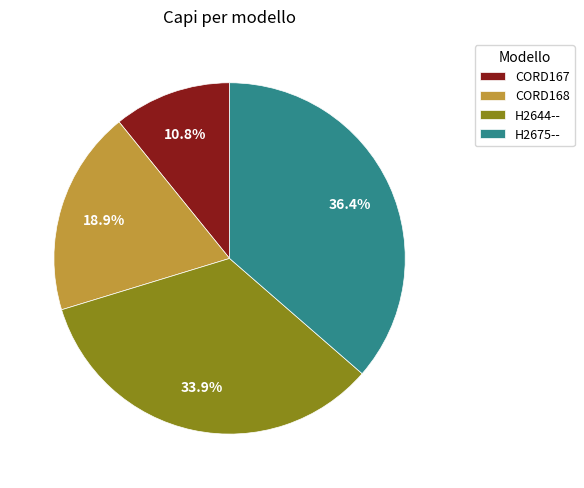

To the nearest percent, what percentage of the pie is CORD167?

11%